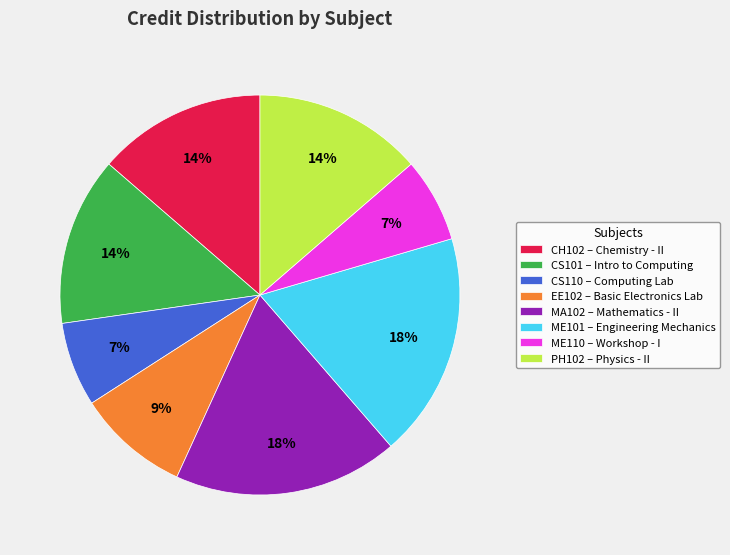

To the nearest percent, what is the difference between the largest and smallest slice percentages?

11%